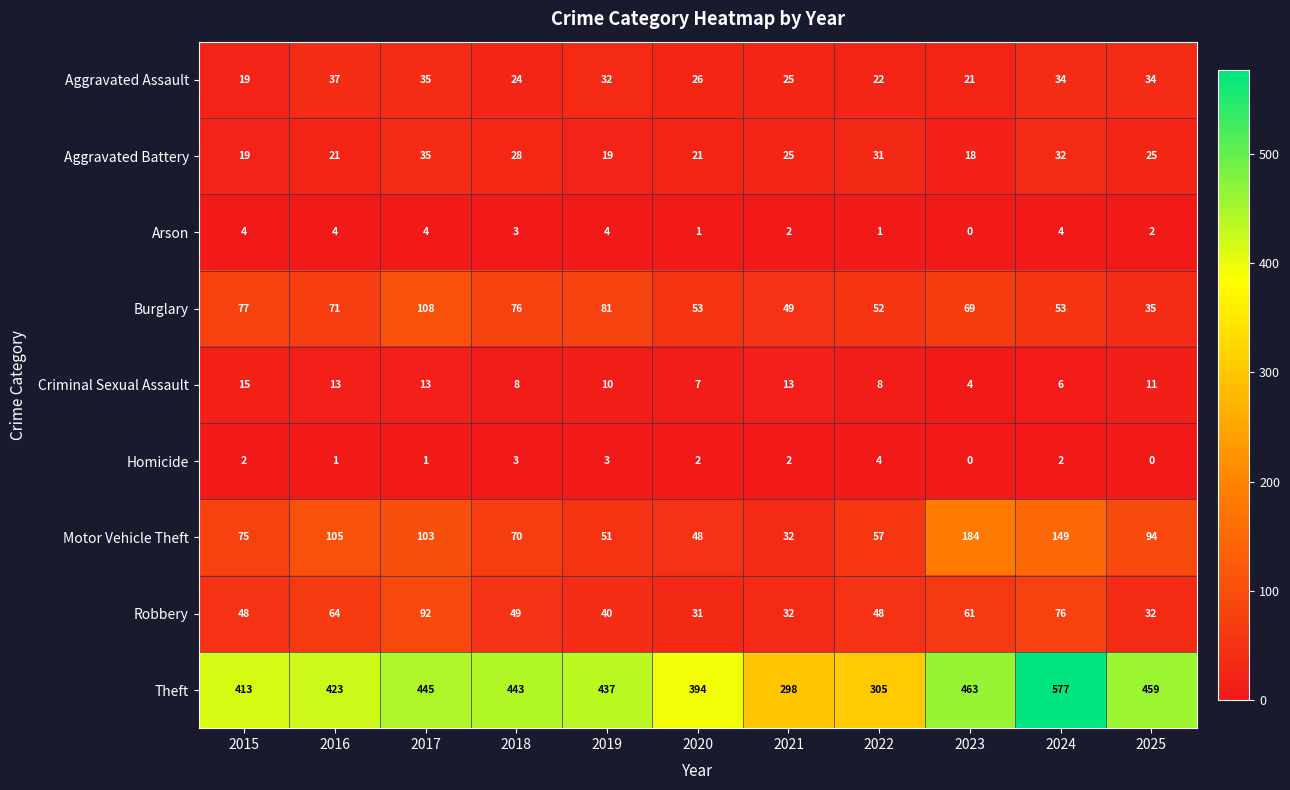

At how many categories does at least one series exceed 57?

11